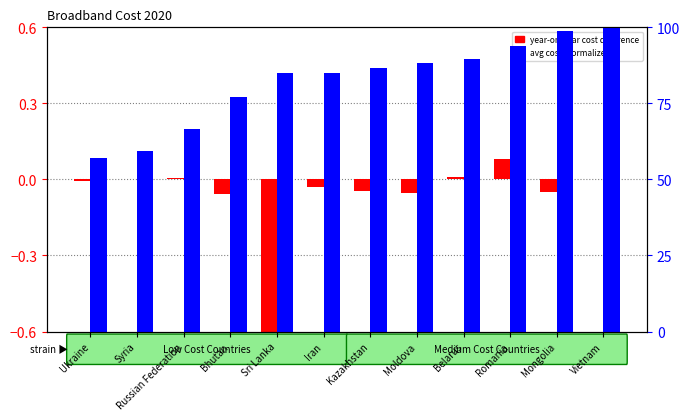

How many data points in avg cost (normalized) are less than 86?

6